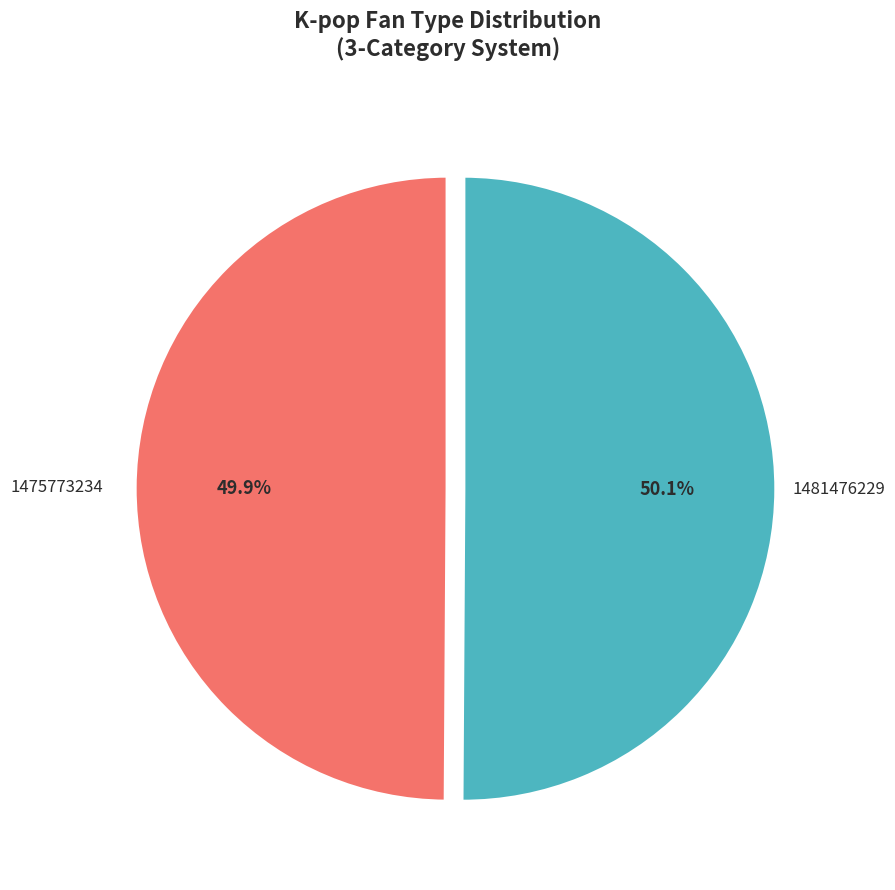

To the nearest percent, what is the difference between the largest and smallest slice percentages?

0%